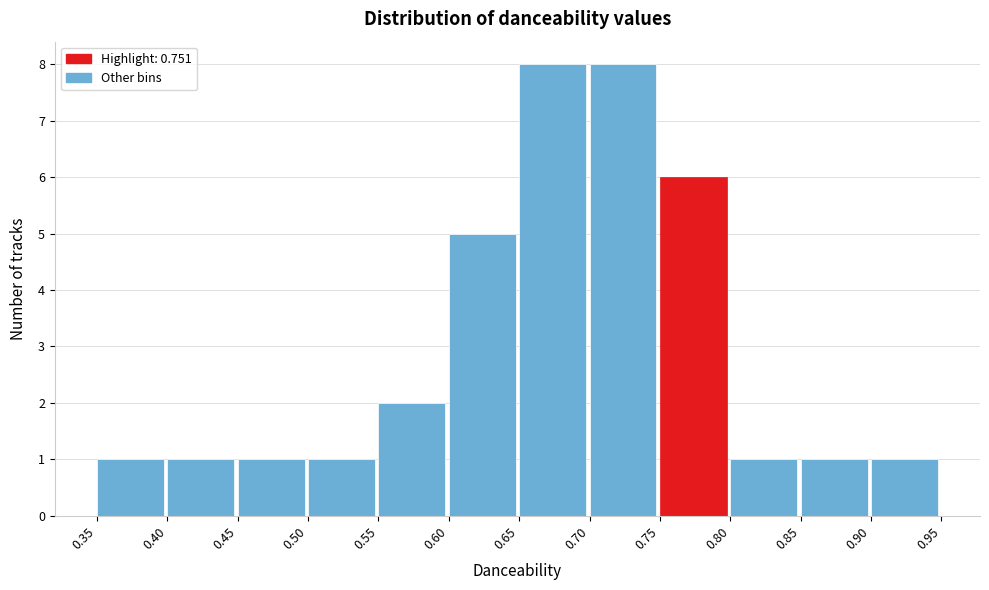

Reading left to right, transcribe this chart: for each bar, give the range it covers on the x-axis and its height. The values are not printed on the chart, so give them approximately, as read against the axis.

0.35 to 0.40: 1
0.40 to 0.45: 1
0.45 to 0.50: 1
0.50 to 0.55: 1
0.55 to 0.60: 2
0.60 to 0.65: 5
0.65 to 0.70: 8
0.70 to 0.75: 8
0.75 to 0.80: 6
0.80 to 0.85: 1
0.85 to 0.90: 1
0.90 to 0.95: 1